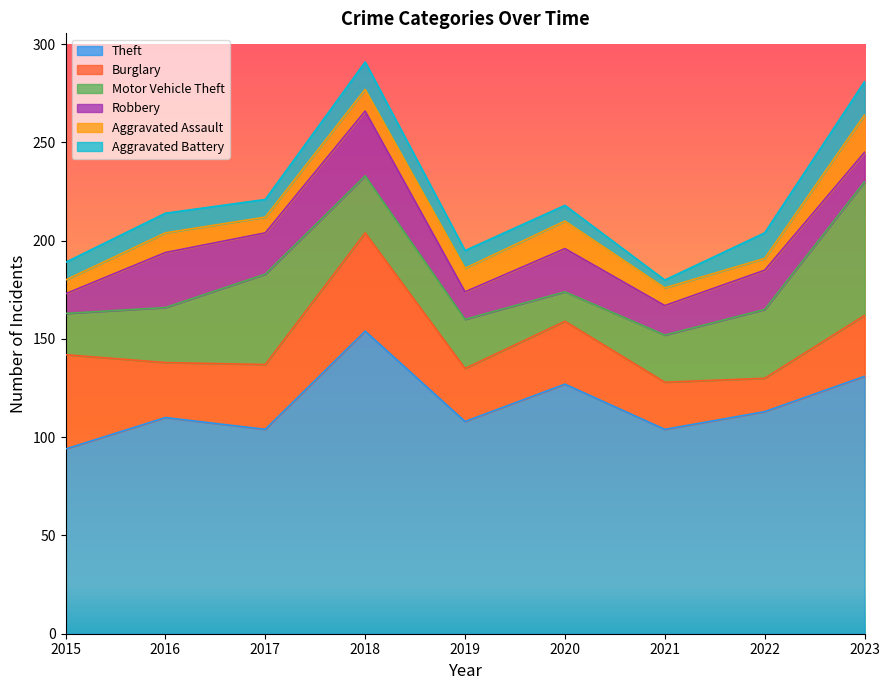

The value of Motor Vehicle Theft at 2019 is 25. True or false?

True